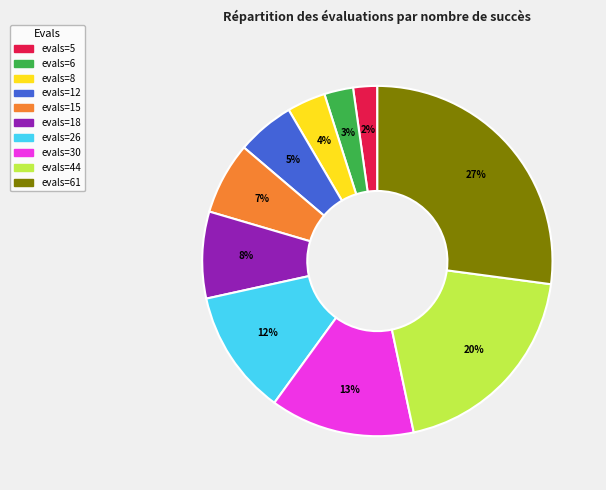

To the nearest percent, what is the average slice percentage?

10%